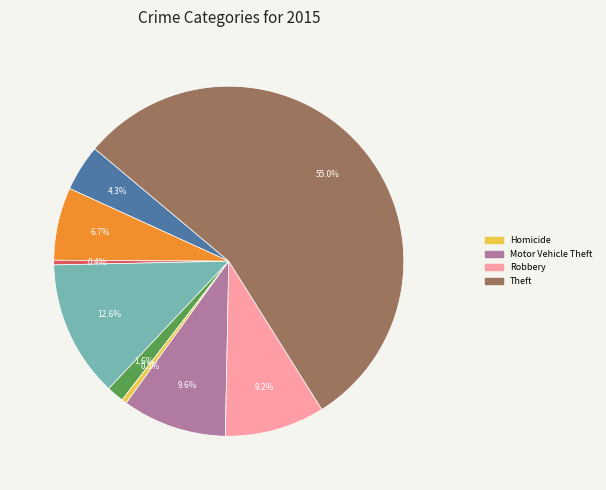

Does any single category account for the majority?

Yes